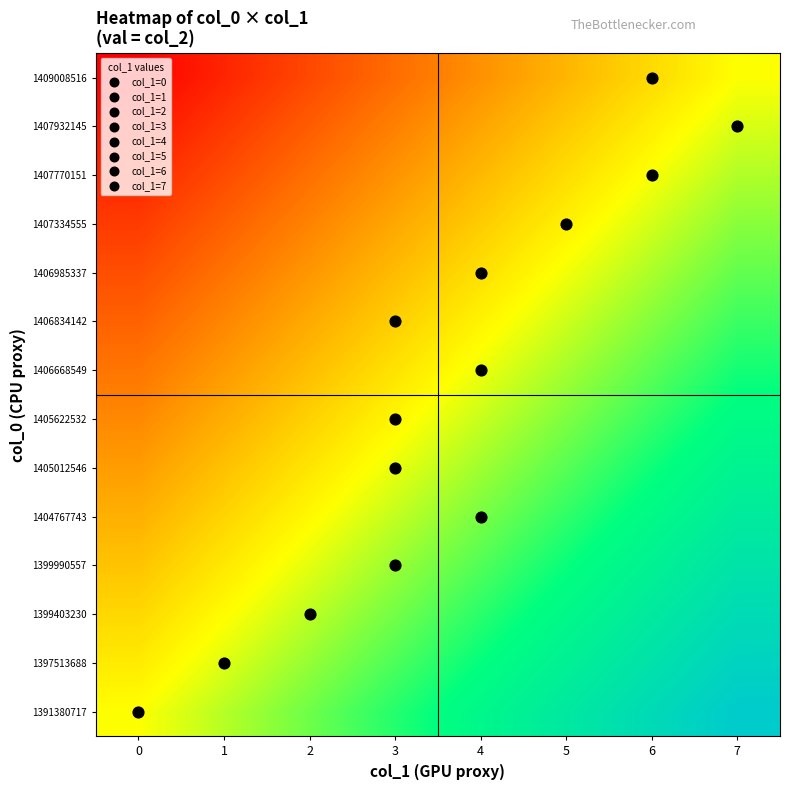

How many distinct data groups are displayed?

14